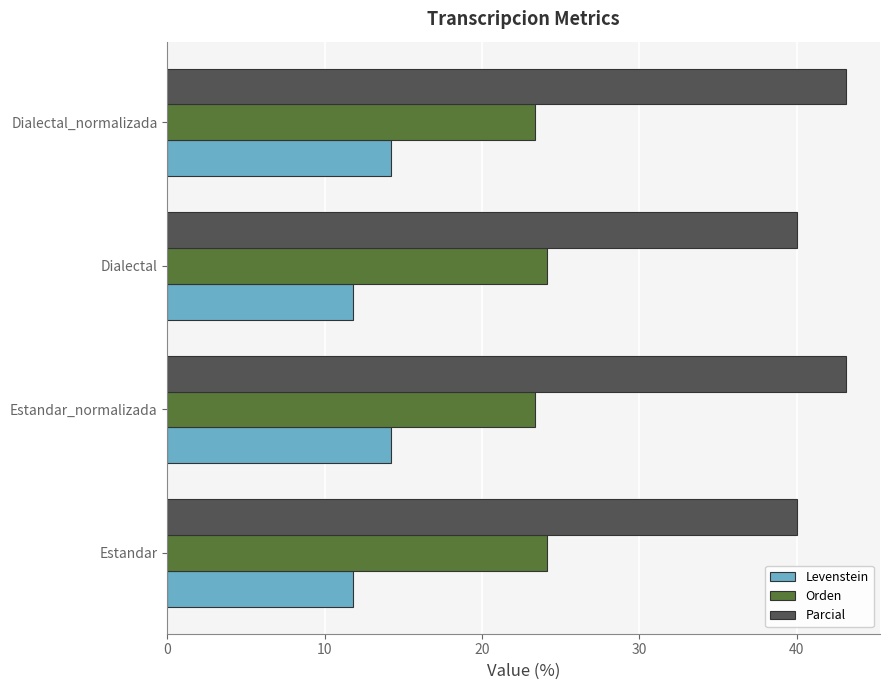

Read the Parcial value at Dialectal_normalizada.

43.1